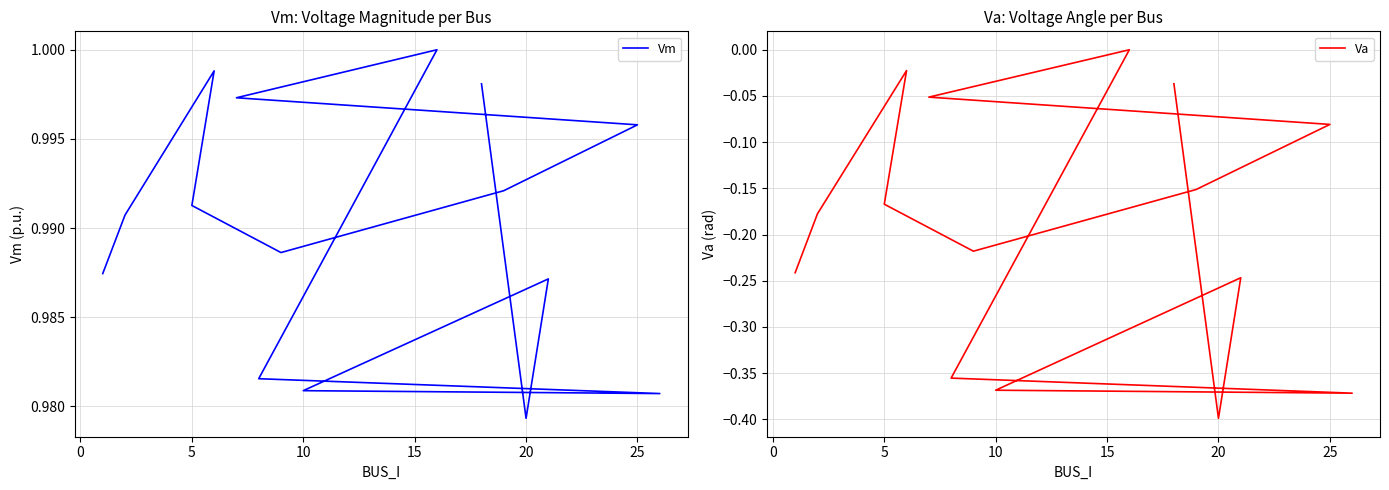

In Vm, how many points are lower than both neighbors (excluding endpoints)?

3